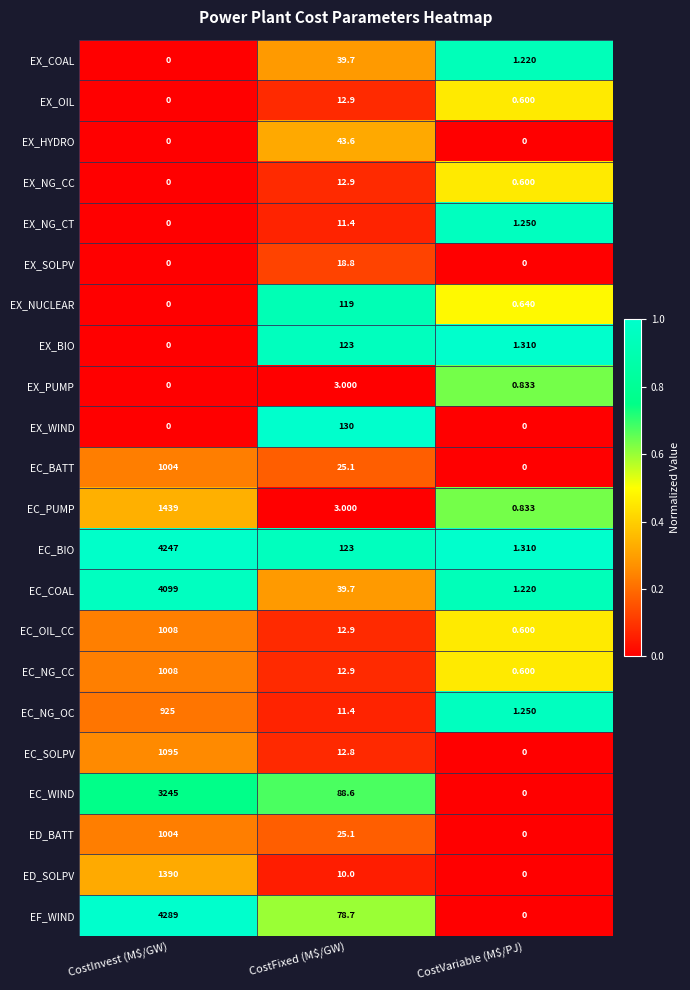

Which category has the lowest value in the EC_NG_CC series?

CostVariable (M$/PJ)